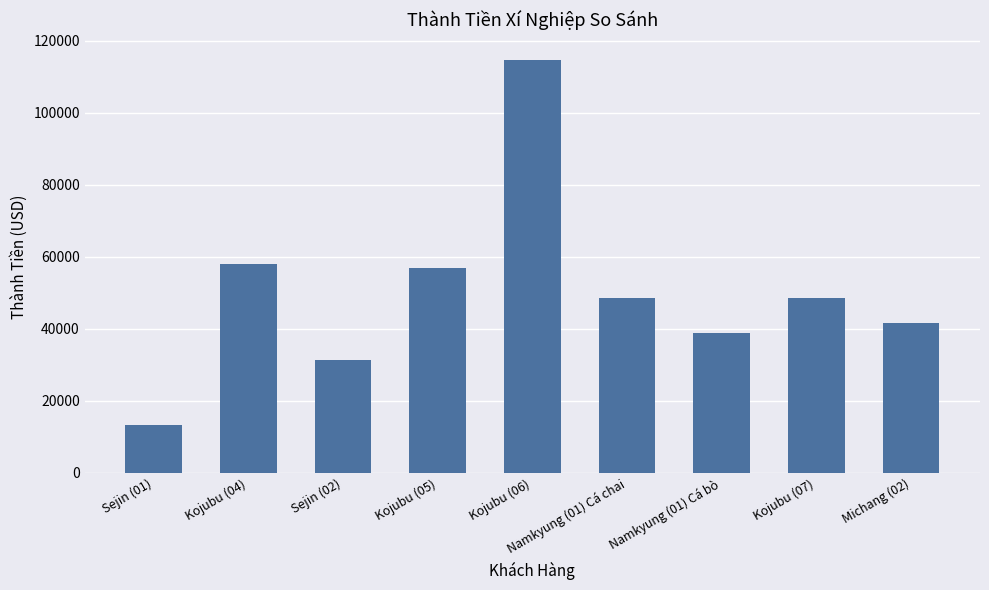

What is the label of the 5th bar from the left?

Kojubu (06)